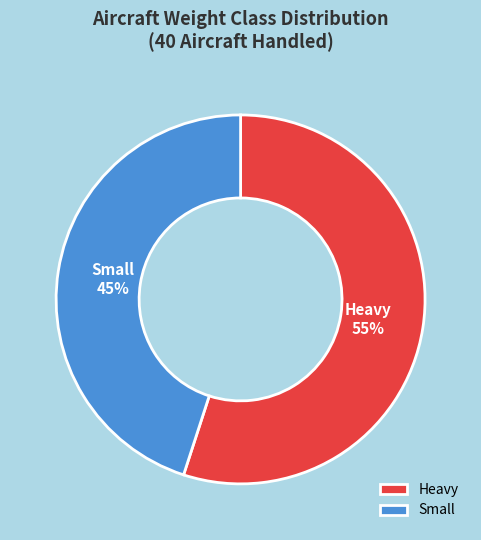

How many segments does this pie chart have?

2